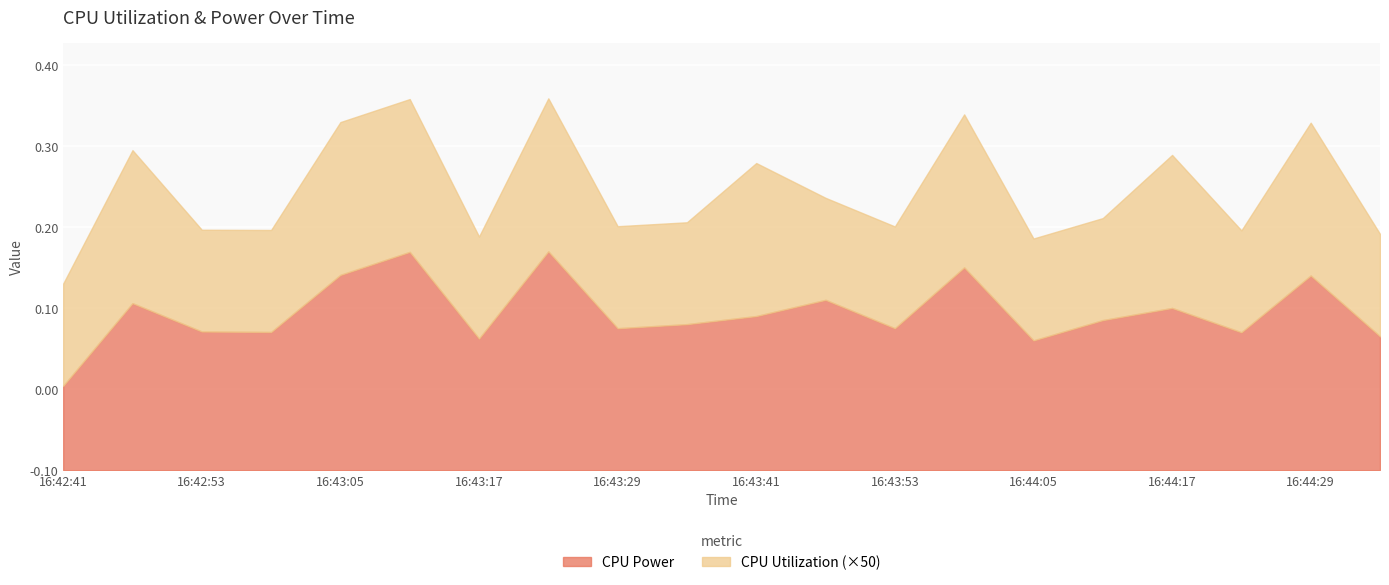

What are all the series names shown in the legend?

CPU Power, CPU Utilization (×50)